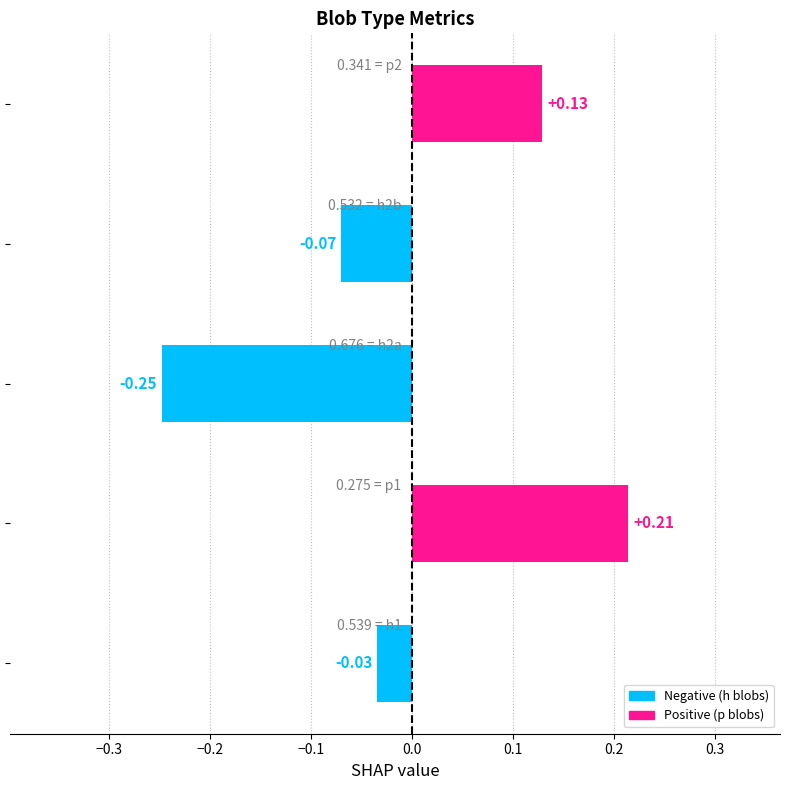

What is the difference between the maximum and minimum values?

0.5